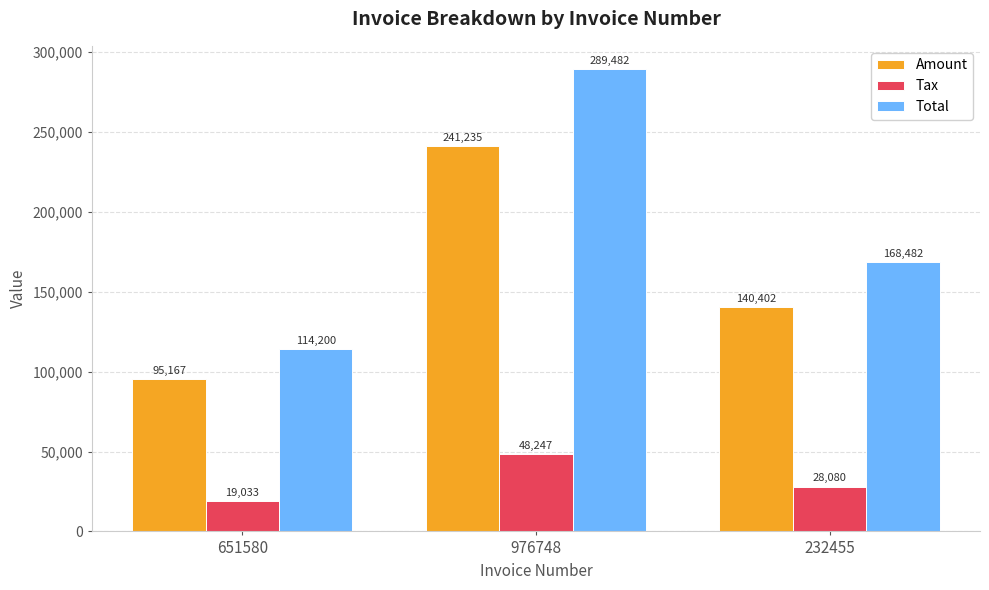

What is the greatest value displayed?

289482.0